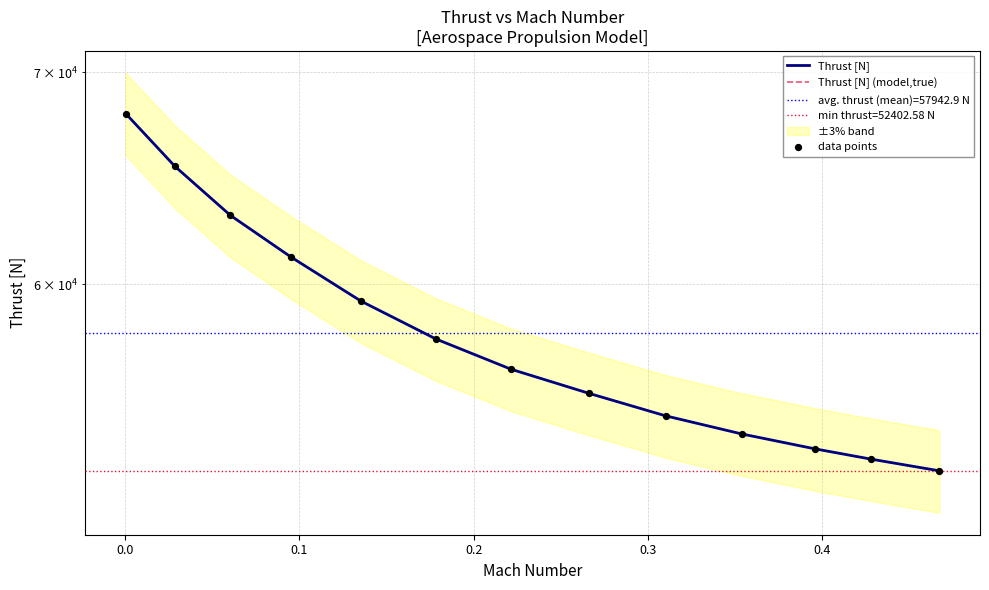

Which series reaches the minimum Y coordinate?

Thrust [N]